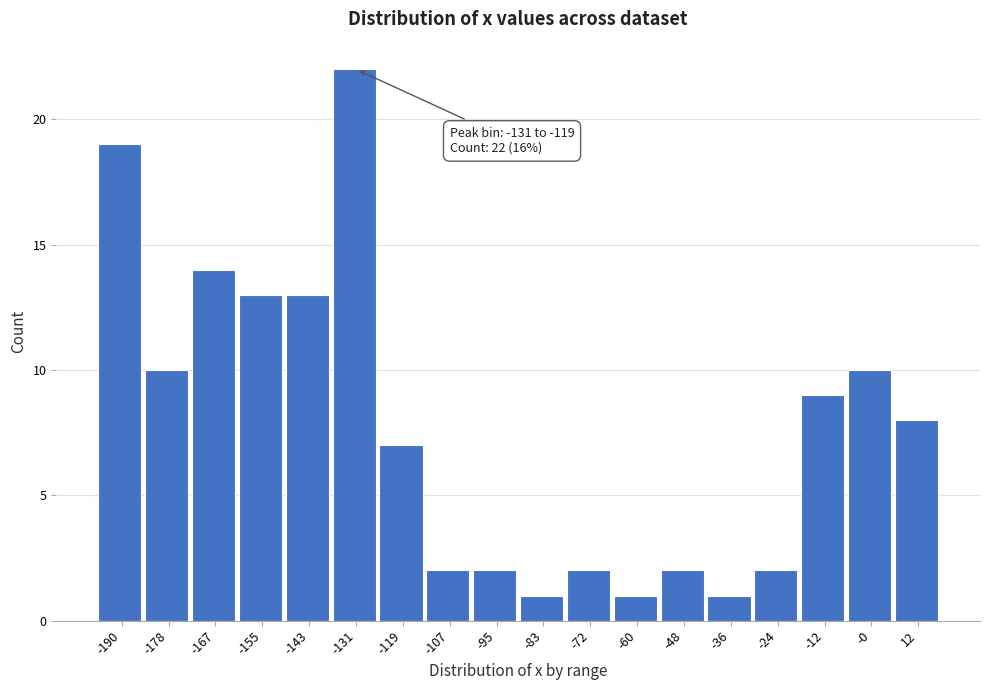

Reading right to left, extract all data points from this chart.

8	10	9	2	1	2	1	2	1	2	2	7	22	13	13	14	10	19